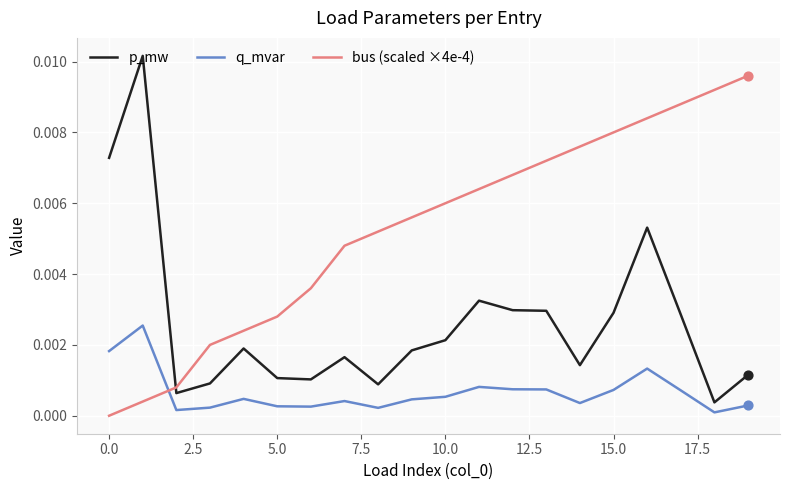

True or false: bus (scaled ×4e-4) and q_mvar cross at least once.

True